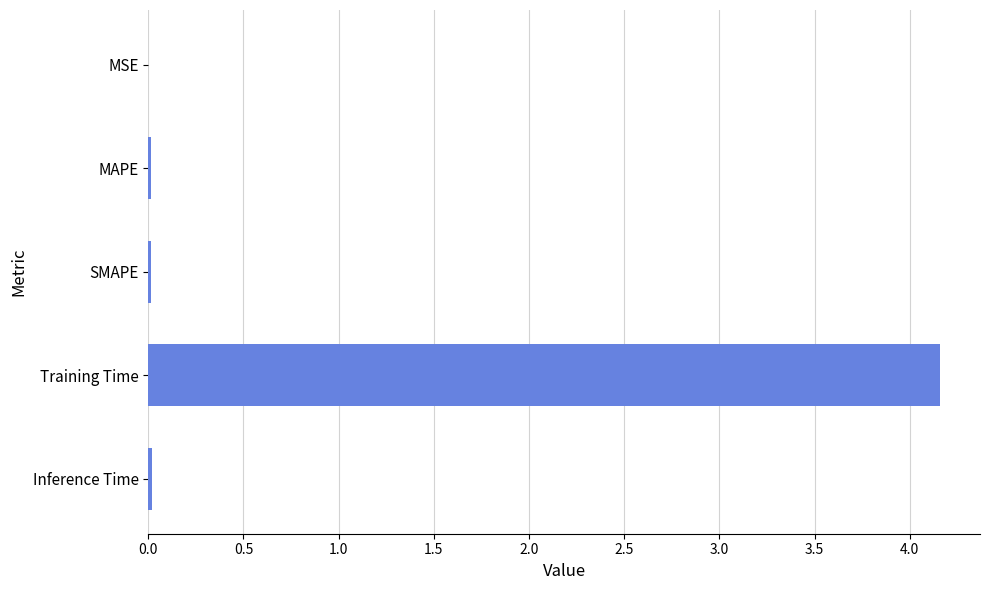

The value at Inference Time is 0.0. True or false?

True